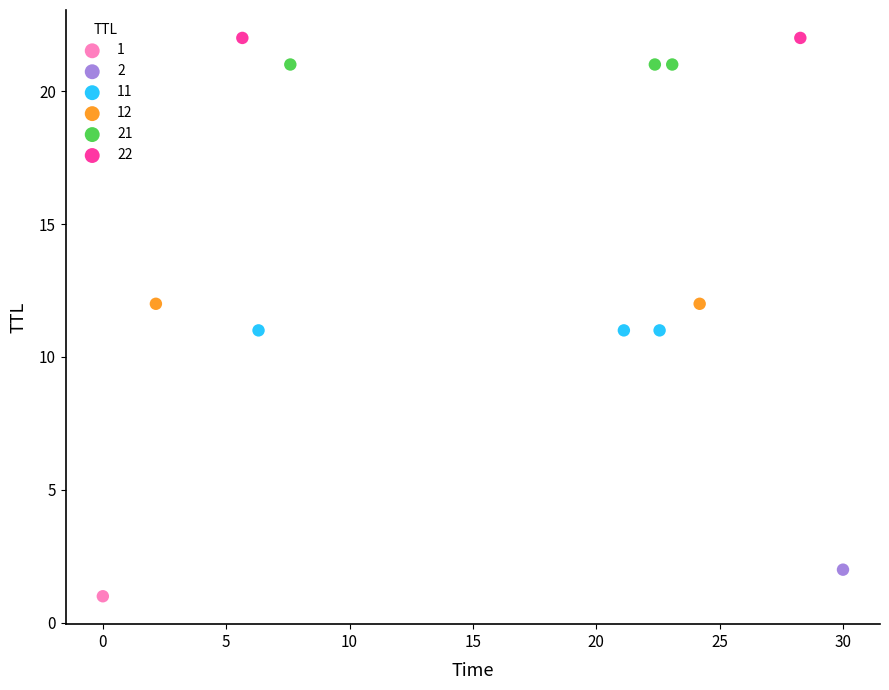

Which series contains the lowest Y value?

1